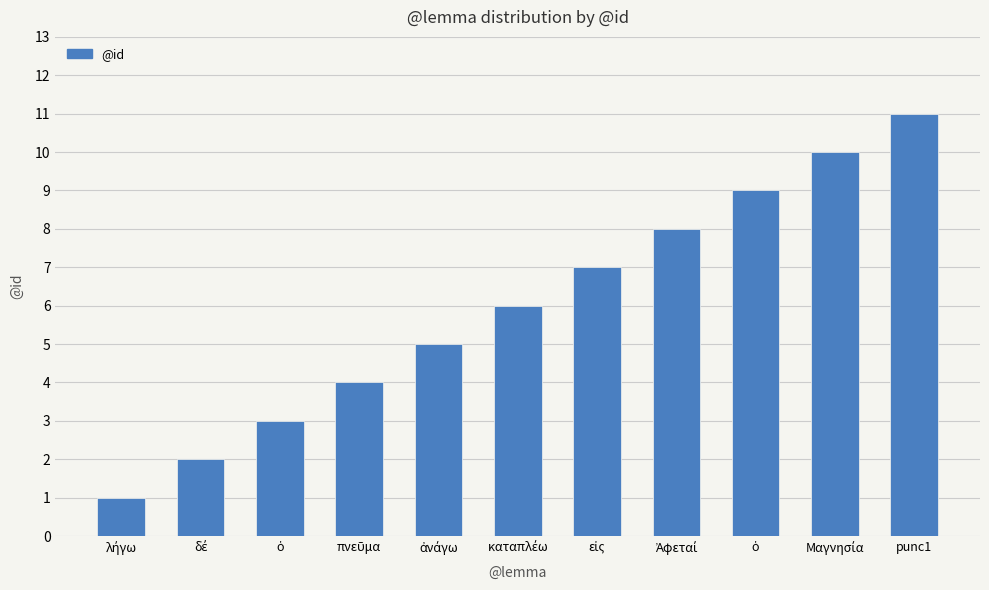

The value at ὁ is 4. True or false?

False